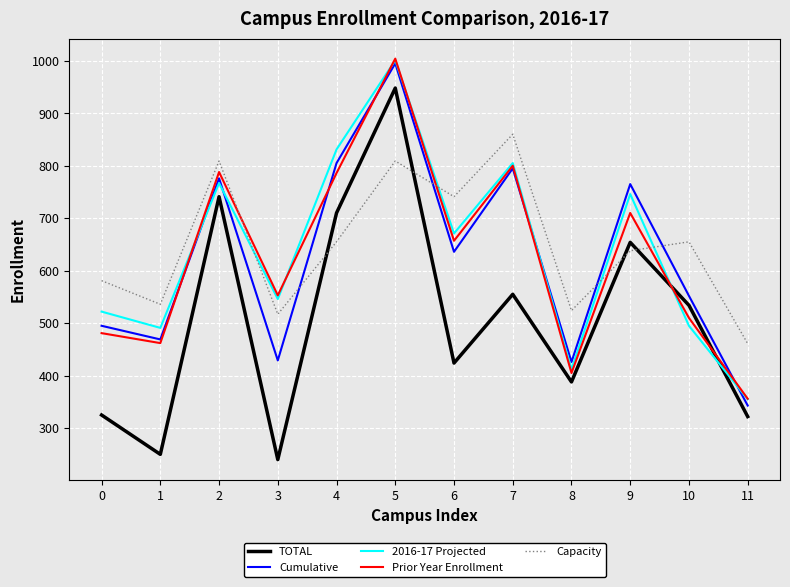

Read the Prior Year Enrollment value at 3, to the nearest 100.

600